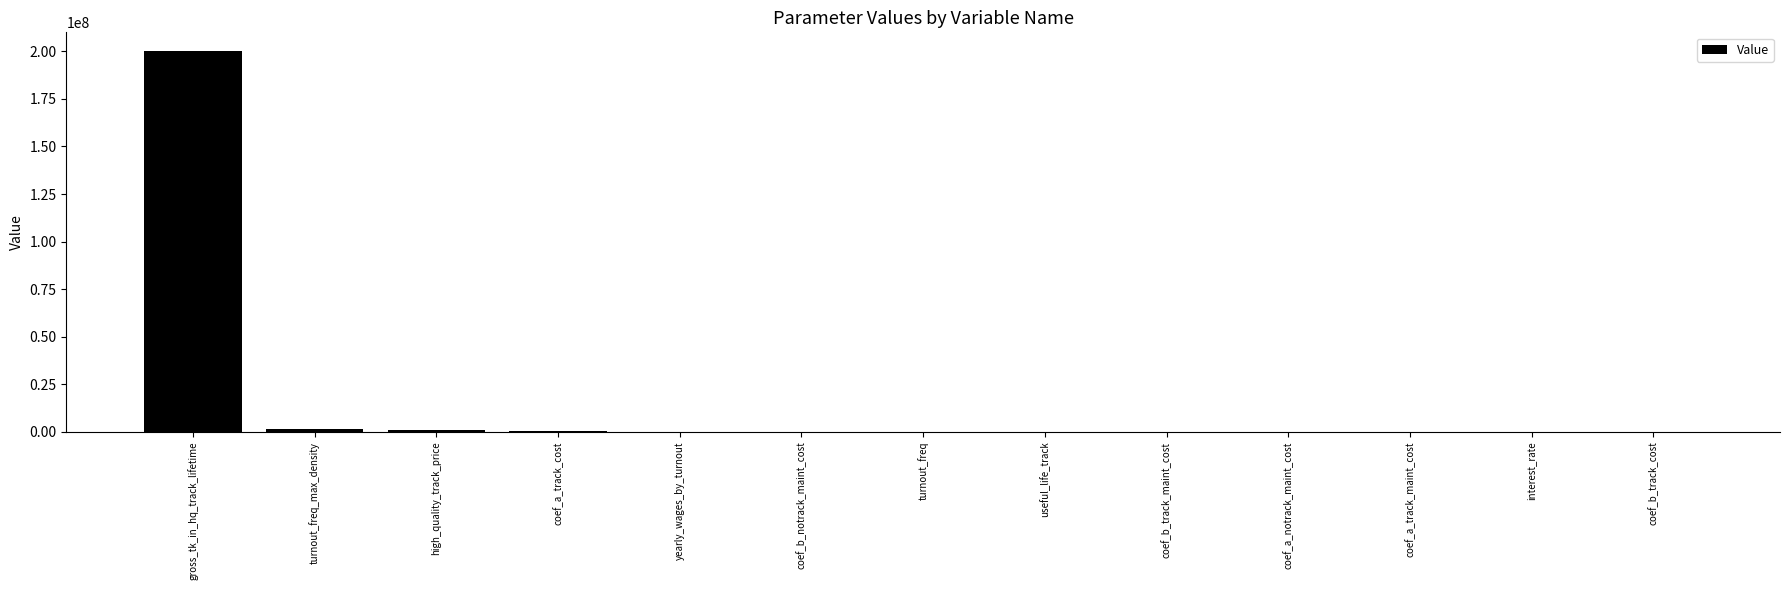

Where does the data first go above 200?

gross_tk_in_hq_track_lifetime